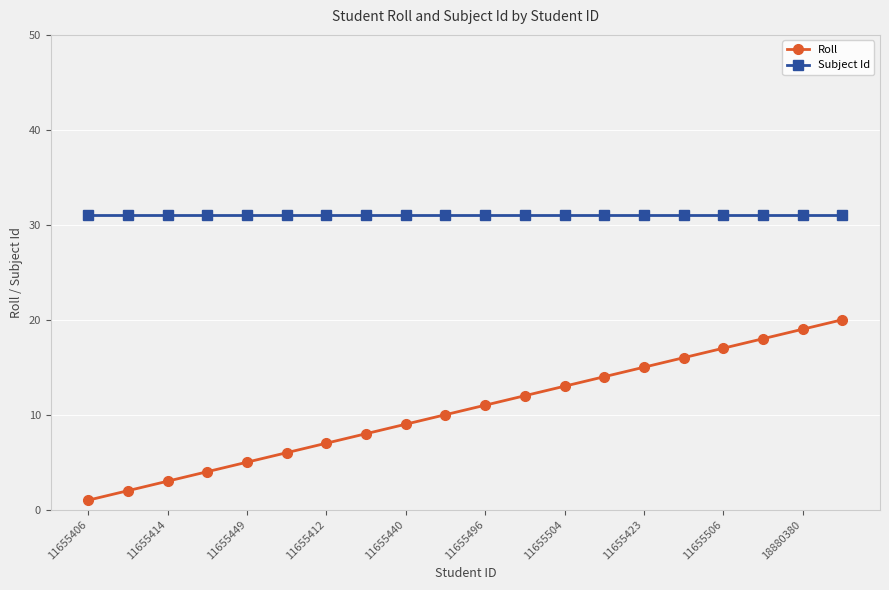

How many lines are shown in the chart?

2